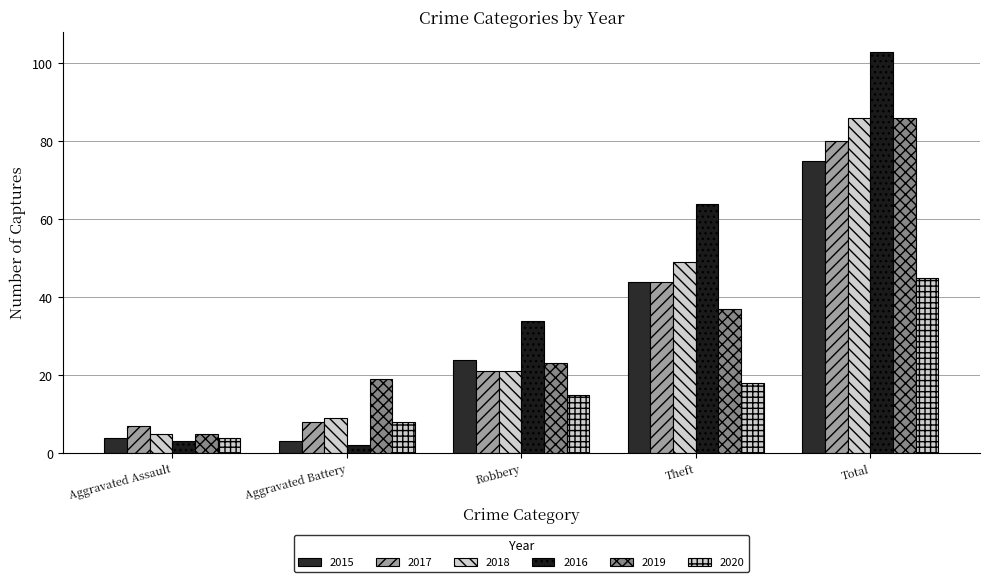

List the labels in order of 2018 value, smallest first.

Aggravated Assault, Aggravated Battery, Robbery, Theft, Total